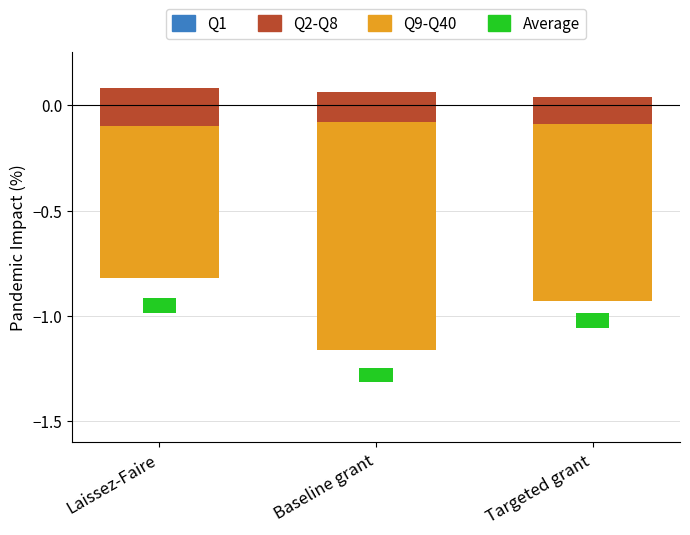

What is the difference between the highest and lowest values at Targeted grant?

0.9